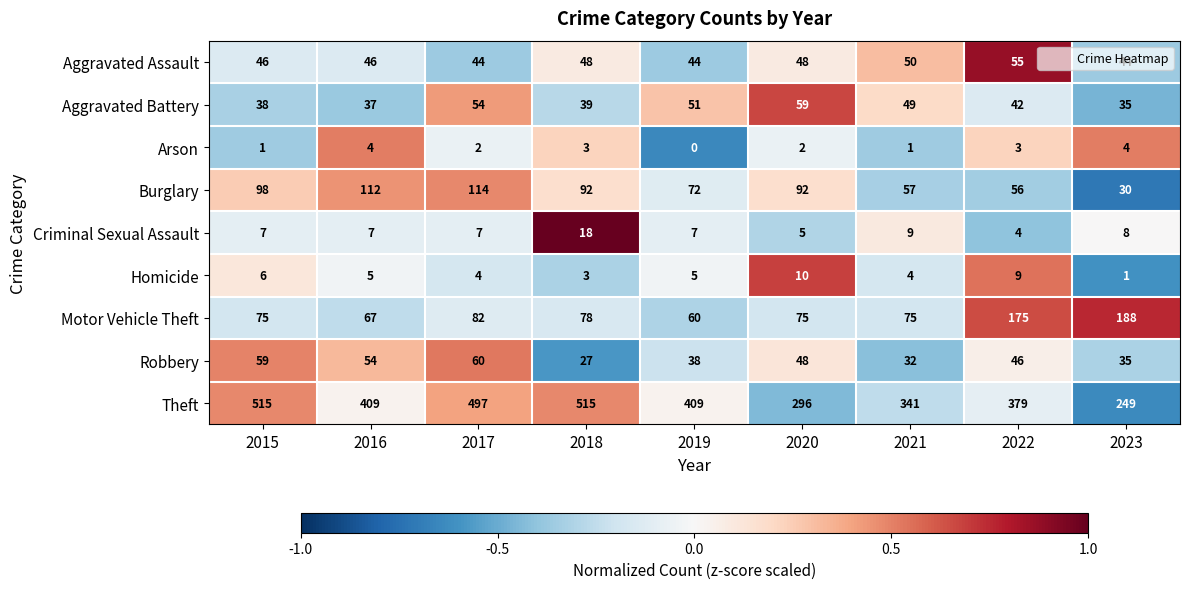

Count the number of data series in this chart.

9